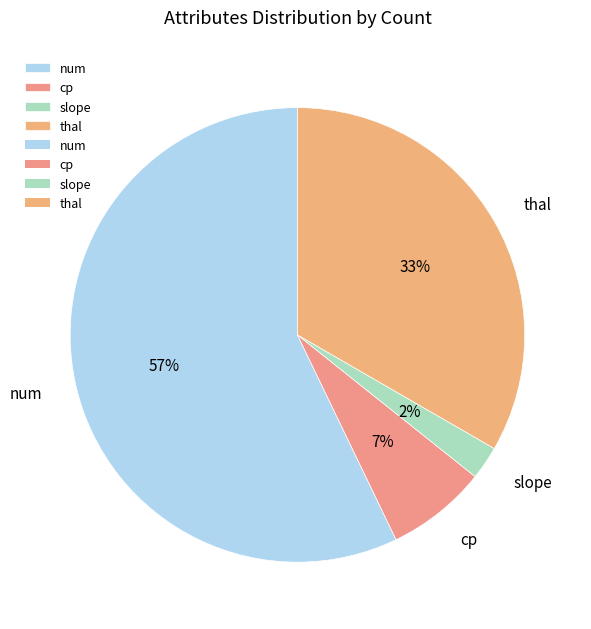

How many segments does this pie chart have?

4